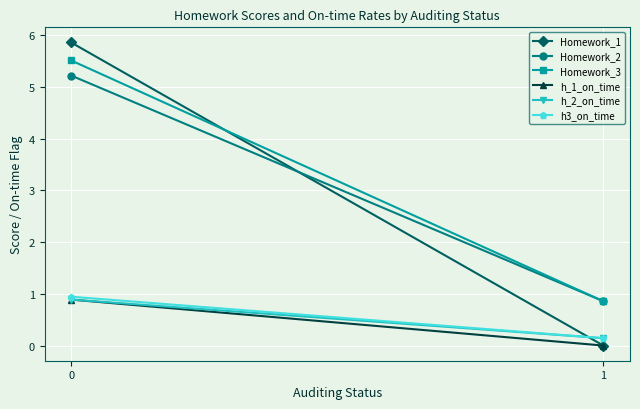

Reading left to right, transcribe all the data shown in this chart.

Homework_1: 5.9	0.0
Homework_2: 5.2	0.9
Homework_3: 5.5	0.9
h_1_on_time: 0.9	0.0
h_2_on_time: 0.9	0.1
h3_on_time: 0.9	0.1